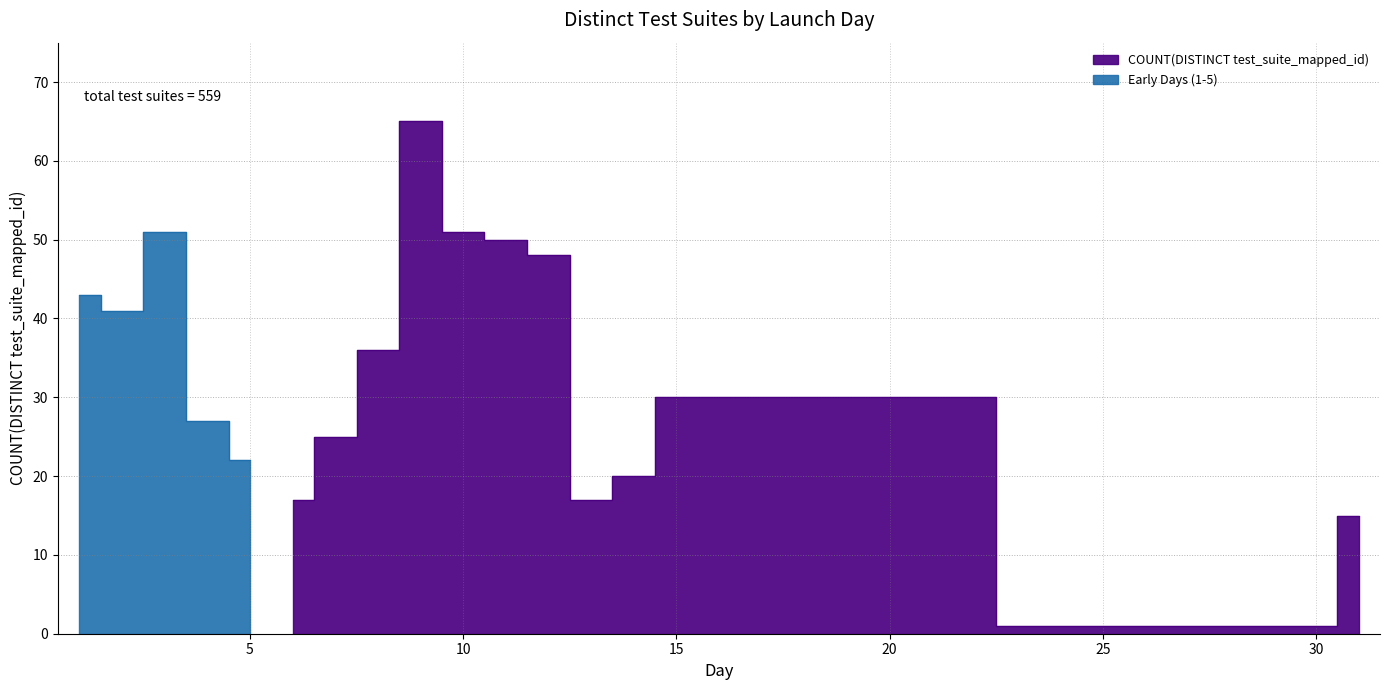

The chart shows a value of 41 at 2. True or false?

True